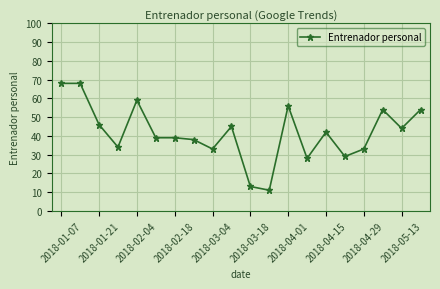

What is the average value?

42